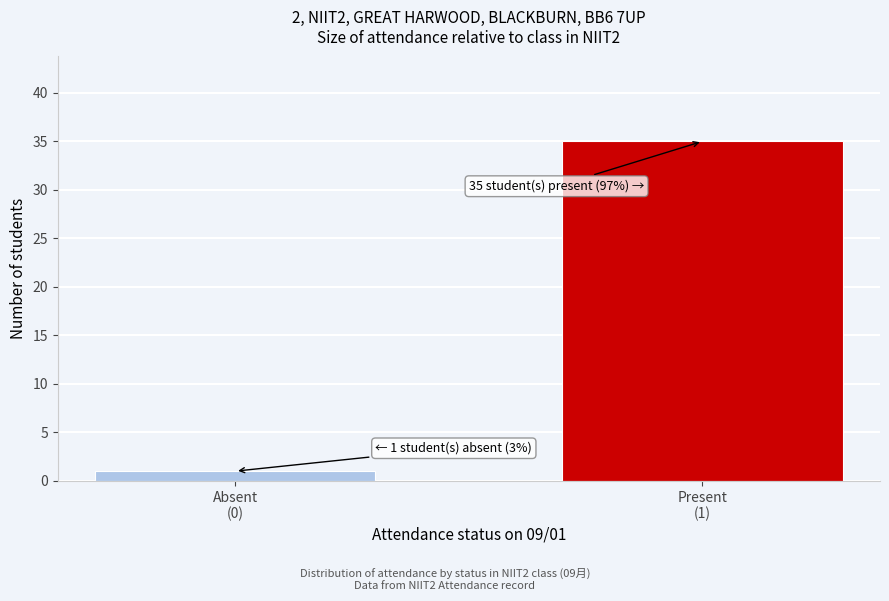

Reading left to right, what are all the values shown in this chart?

1	35